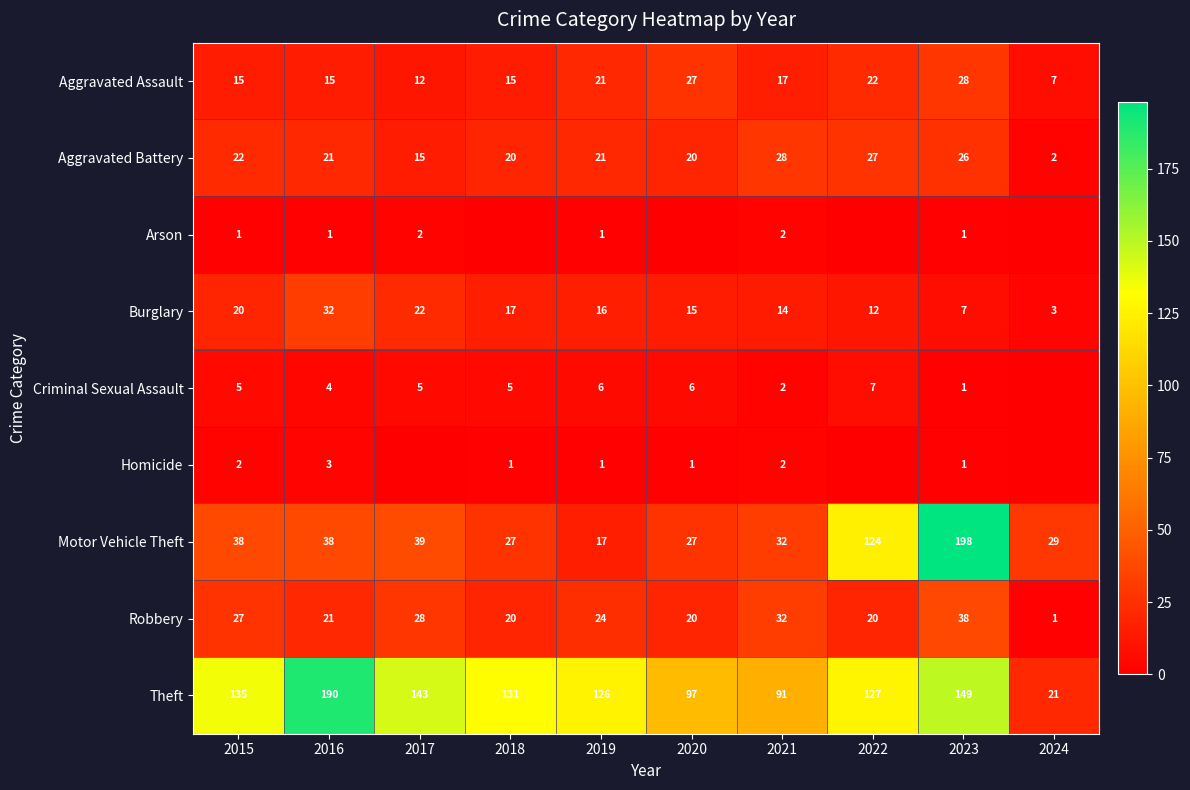

Which has a higher value, 2017 or 2019?

2019